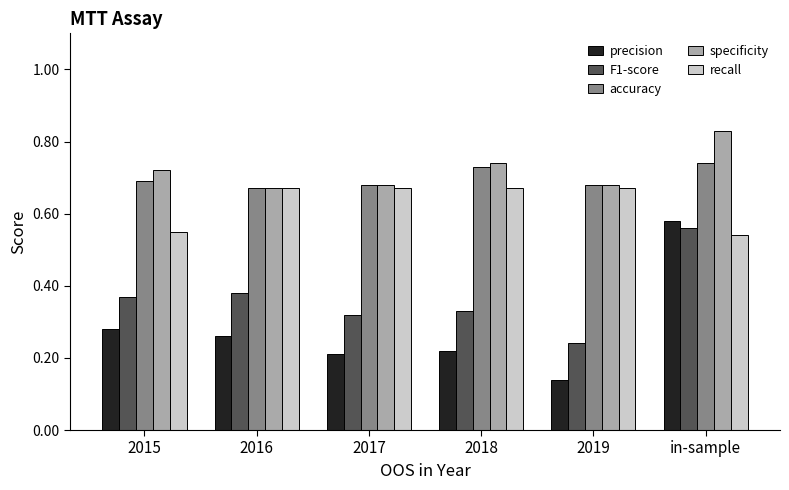

List the labels in order of precision value, largest first.

in-sample, 2015, 2016, 2018, 2017, 2019